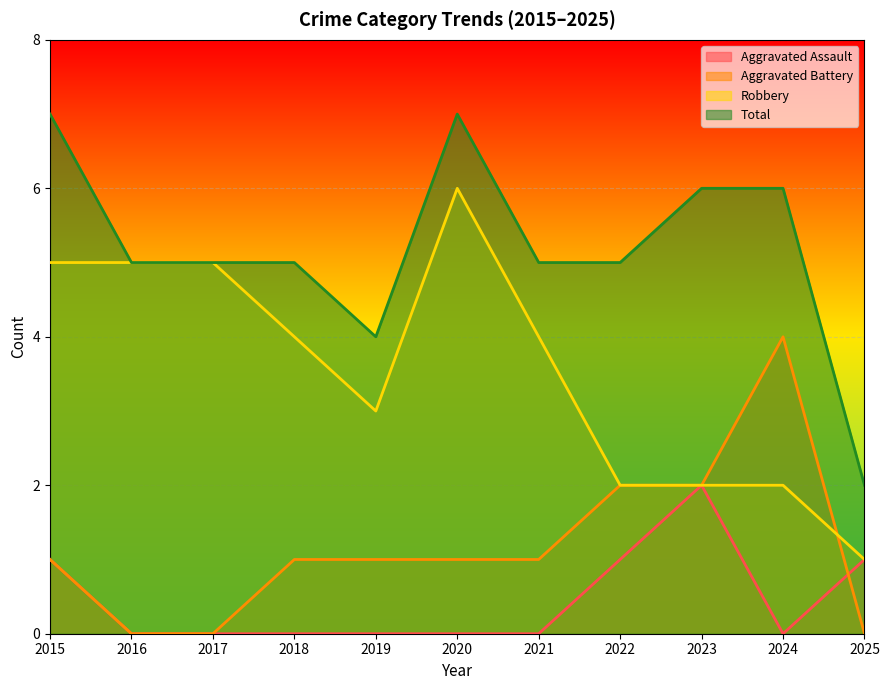

True or false: Robbery has more than 2 points higher than both neighbors.

False